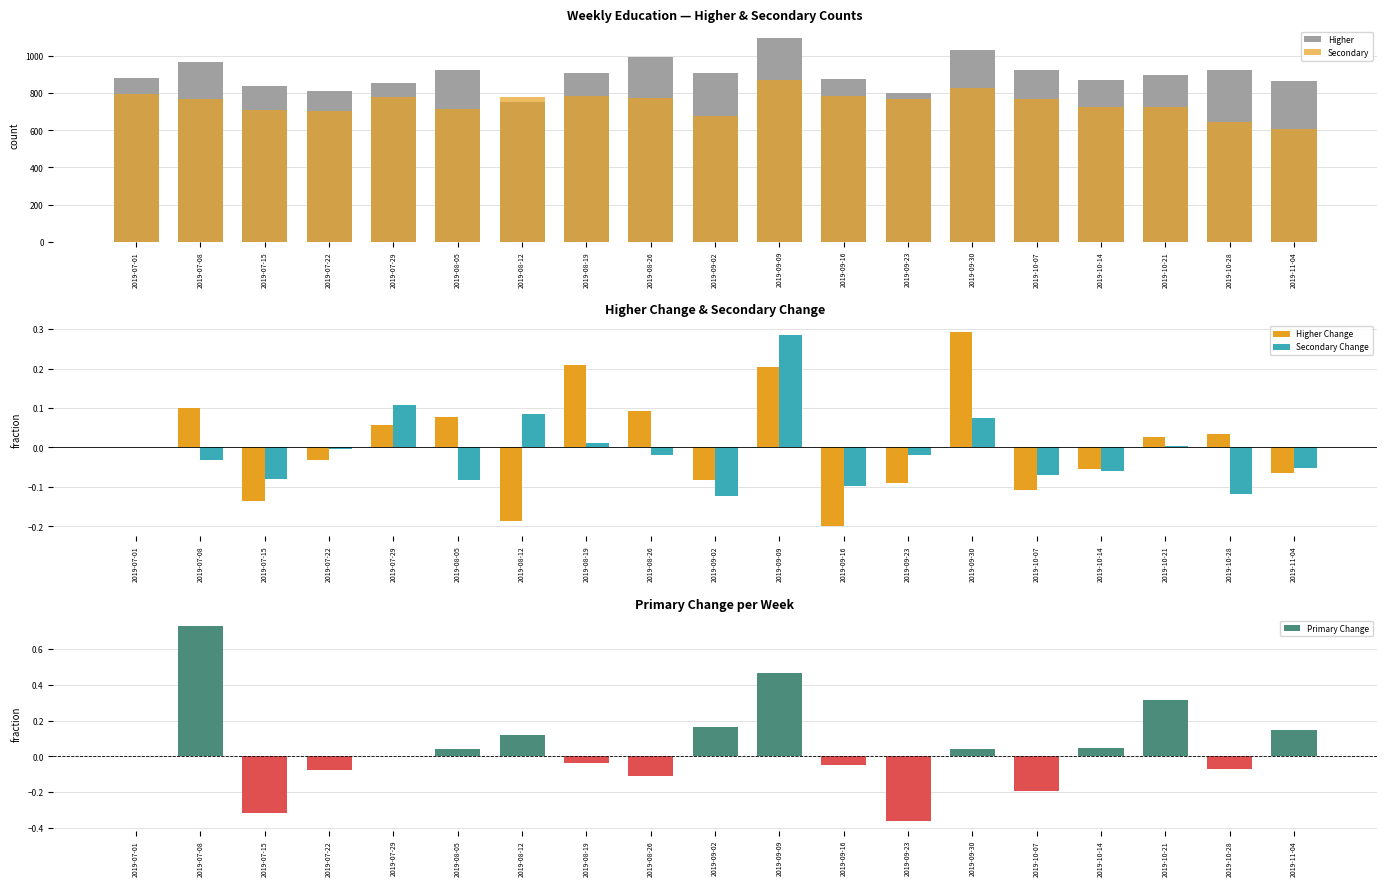

What is the total value across all series at 2019-09-09?

1972.0